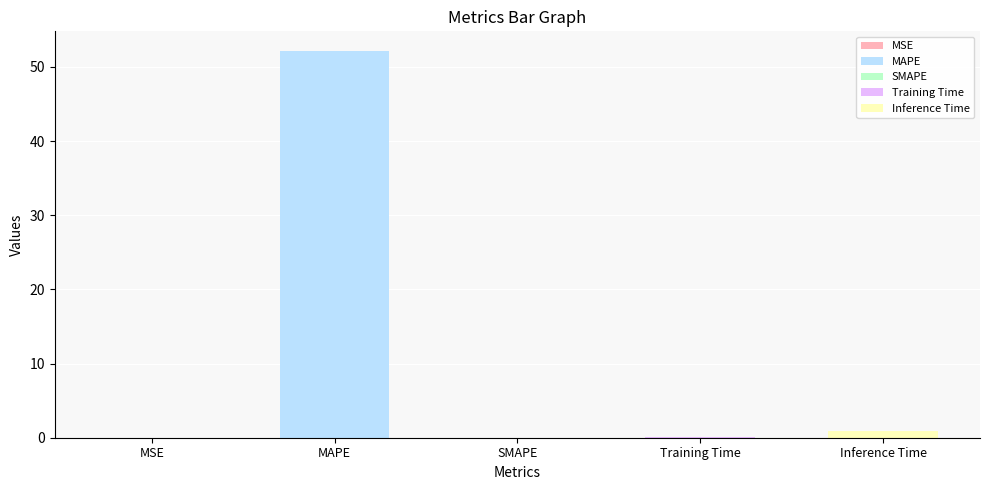

What is the change in value from MAPE to SMAPE?

-52.2